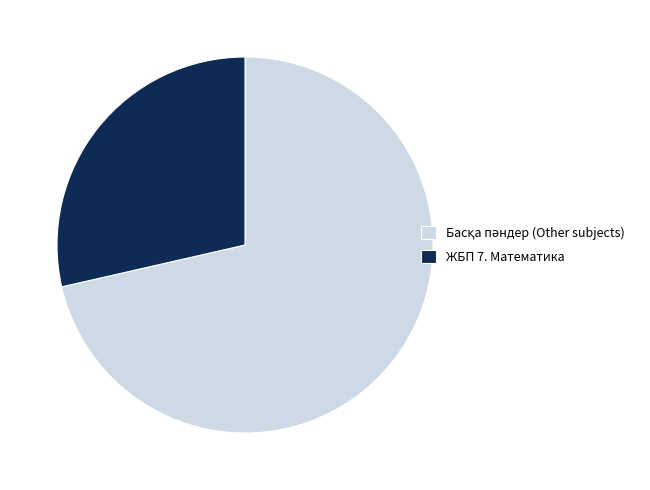

The ЖБП 7. Математика slice represents 21% of the pie. True or false?

False